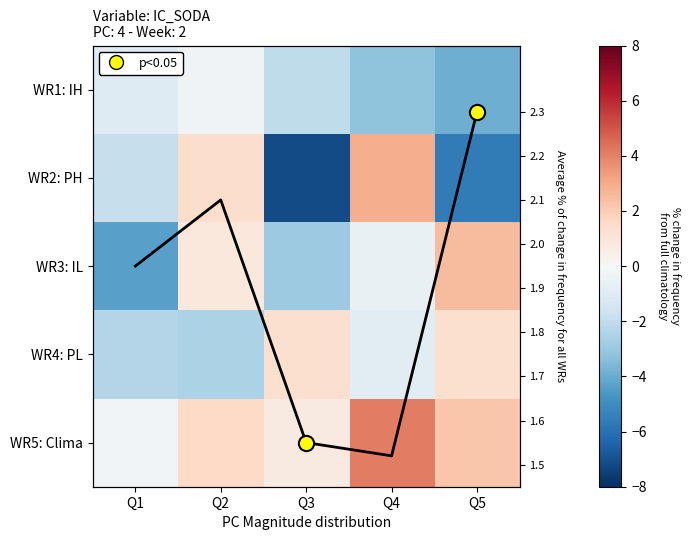

Which label corresponds to the largest value in the chart?

Q4